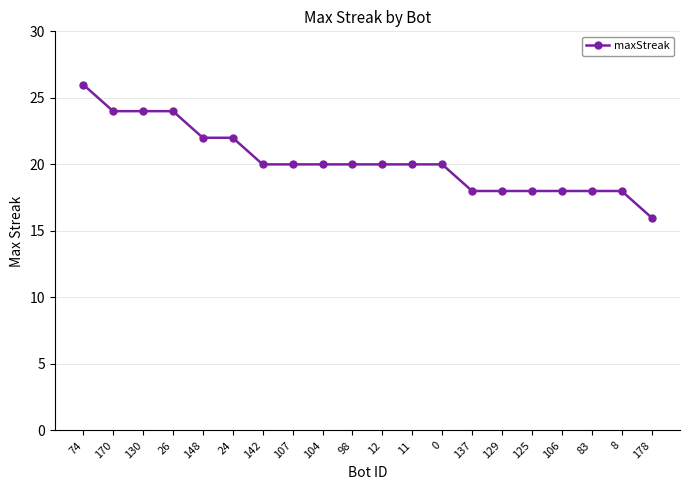

What is the sum of all values?

406